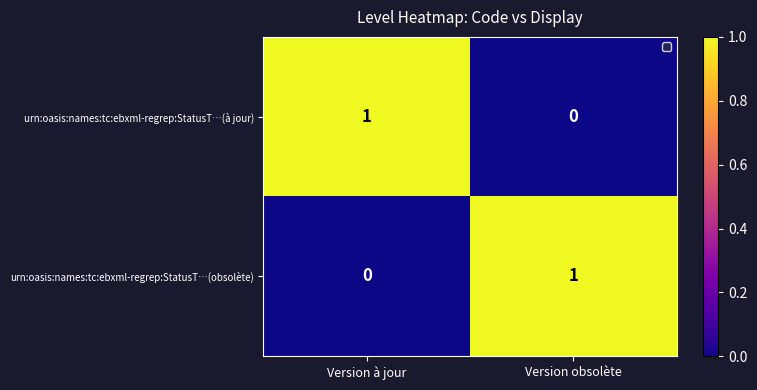

Rank the categories by urn:oasis:names:tc:ebxml-regrep:StatusT…(à jour) value from lowest to highest.

Version obsolète, Version à jour